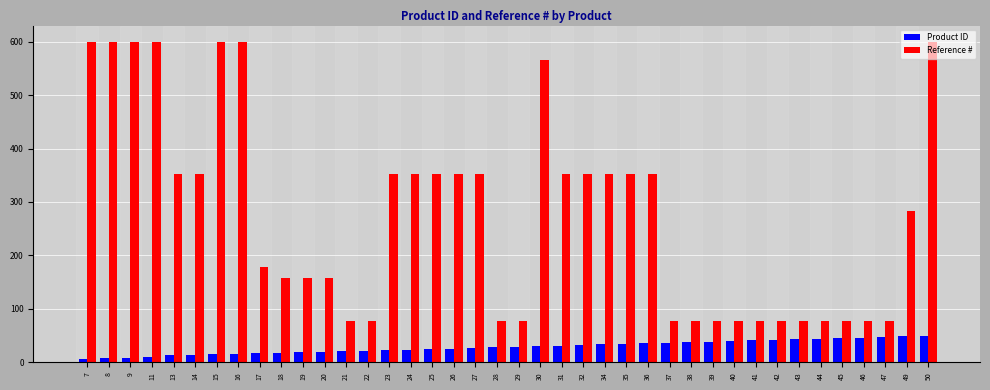

Which series has the largest range (max minus min)?

Reference #